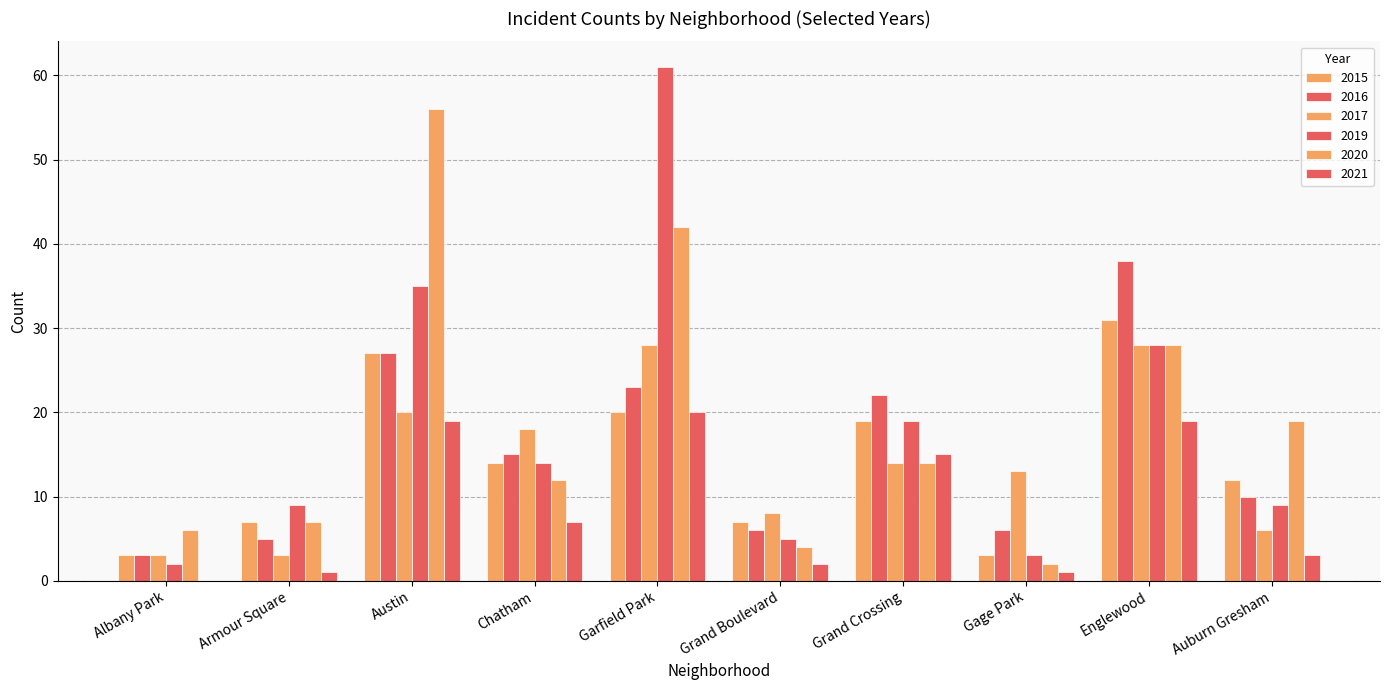

How many series are shown in this chart?

6